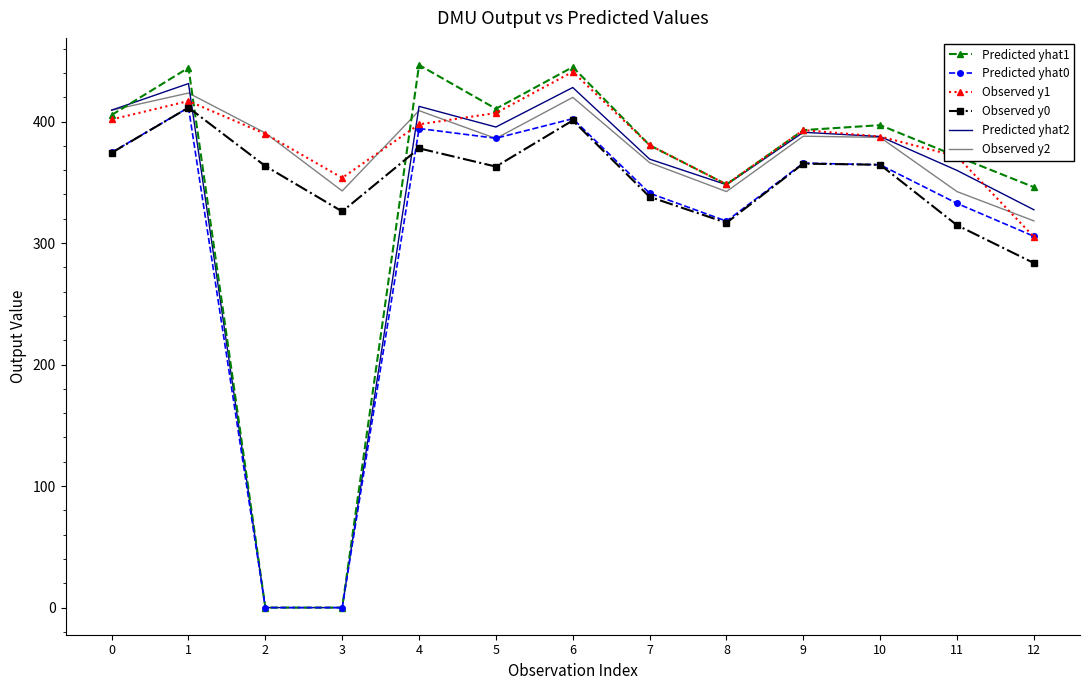

What is the total value across all series at 12?

1885.8